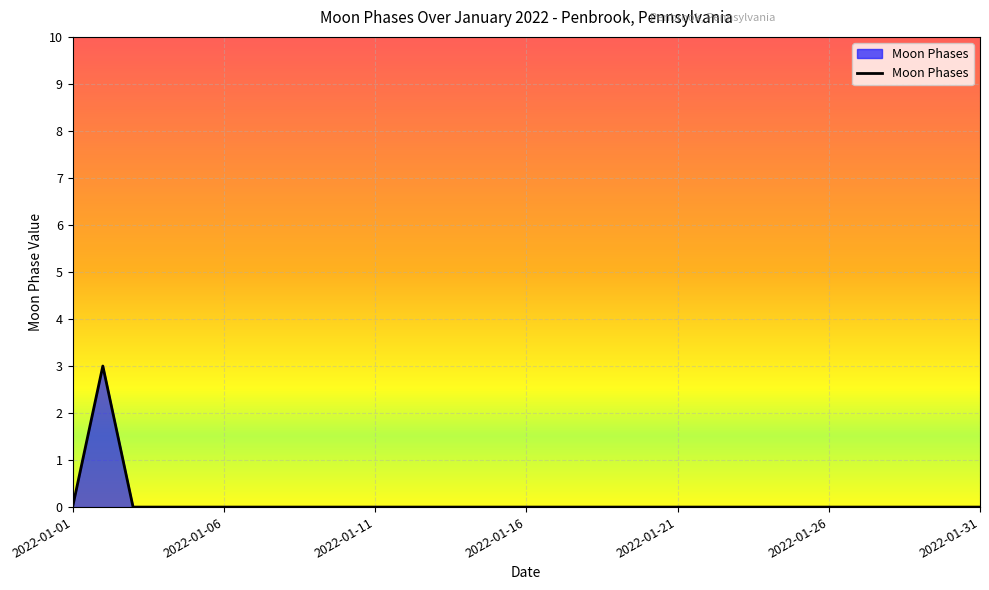

What is the maximum value shown in the chart?

3